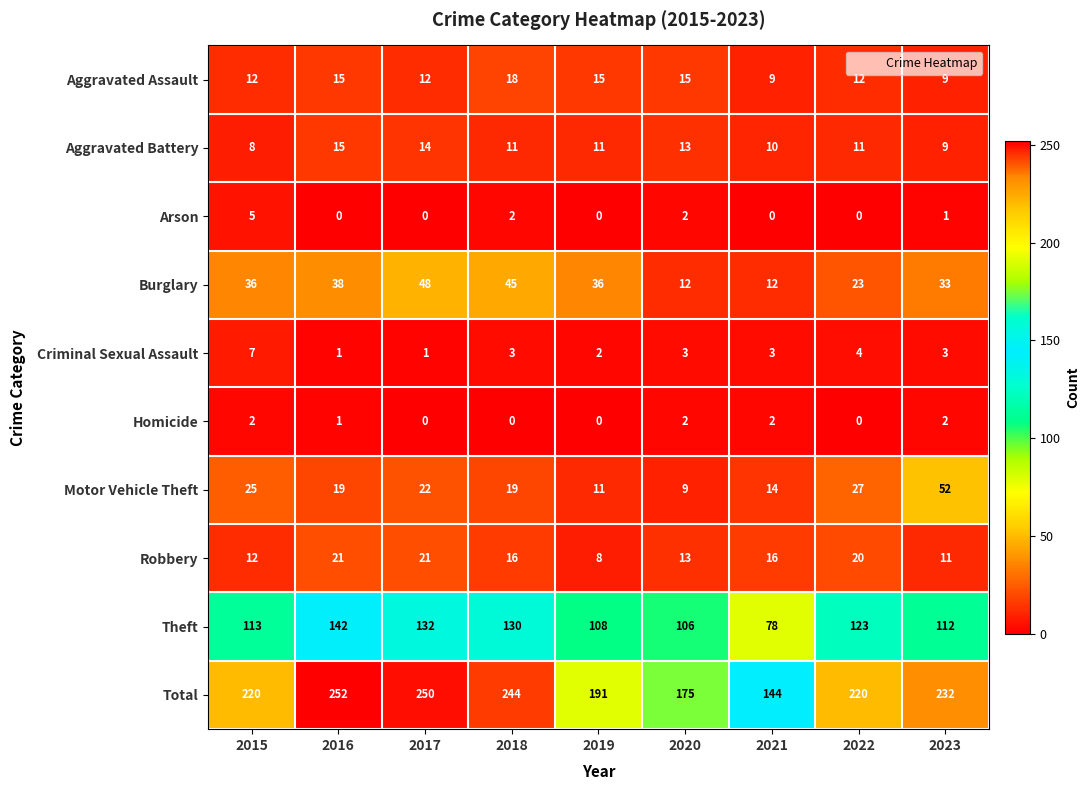

The Motor Vehicle Theft series shows 27 at 2022. True or false?

True